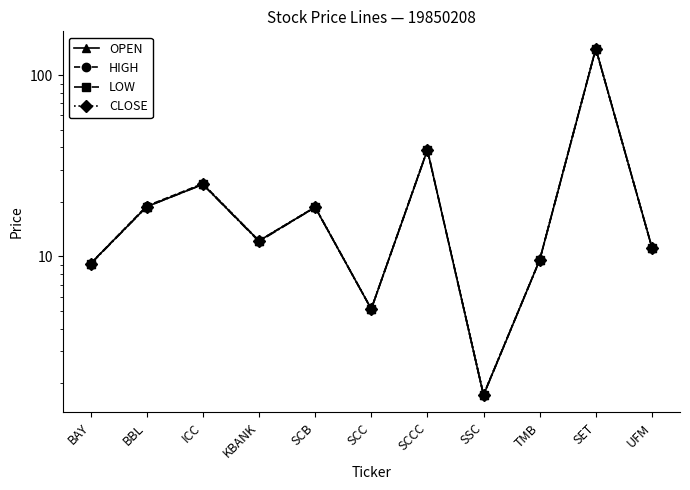

True or false: CLOSE and LOW cross at least once.

False